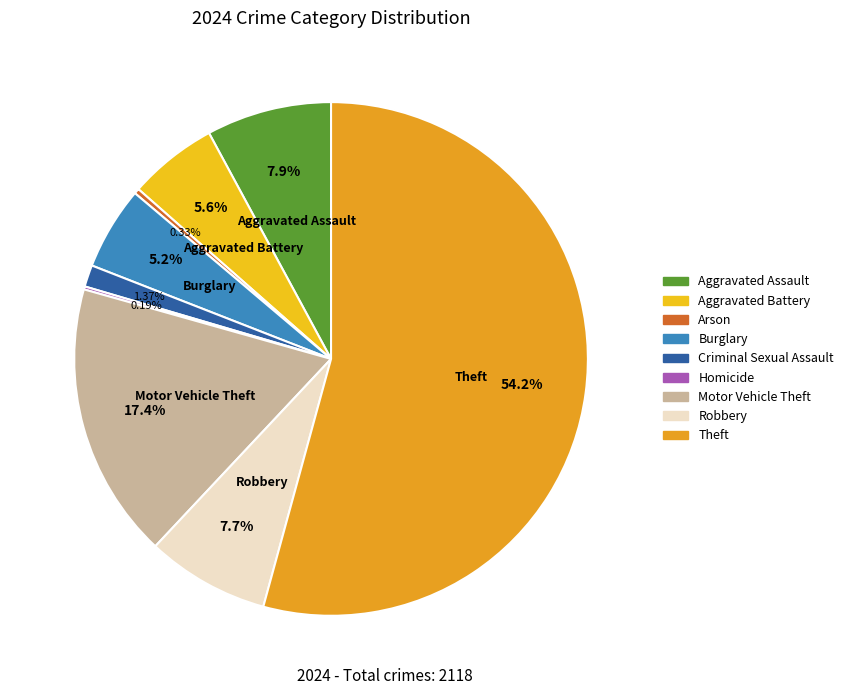

To the nearest percent, what is the combined percentage of Robbery and Burglary?

13%